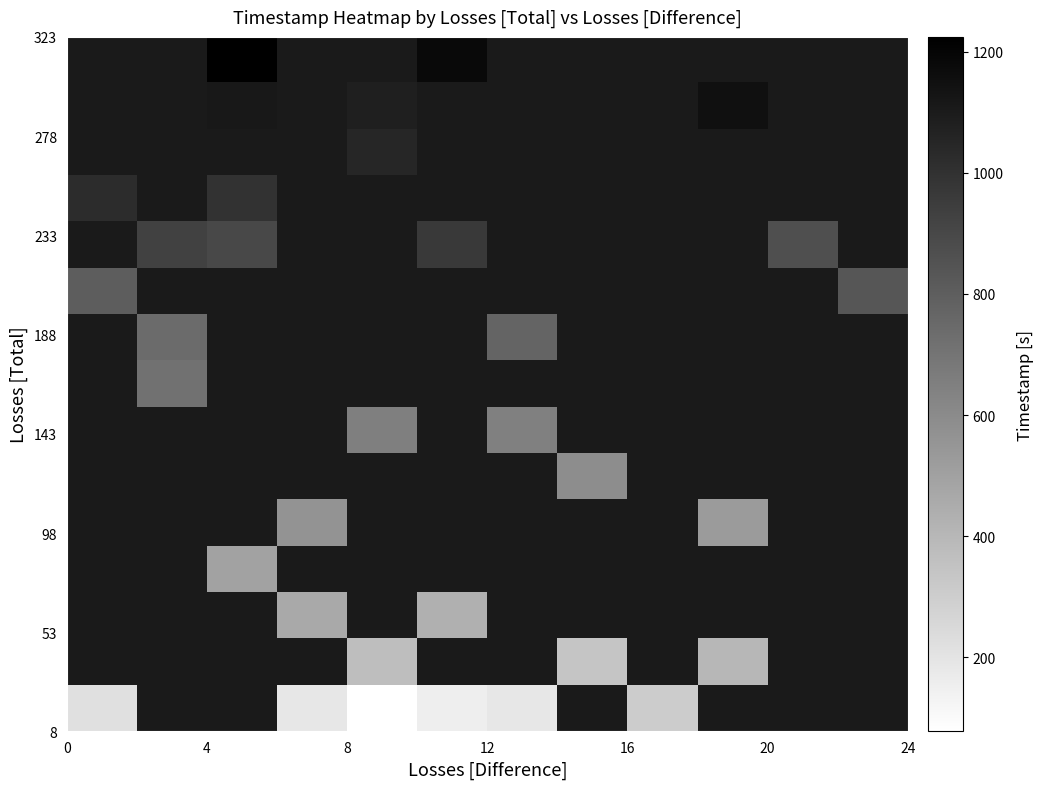

At how many categories does at least one series exceed 146?

12